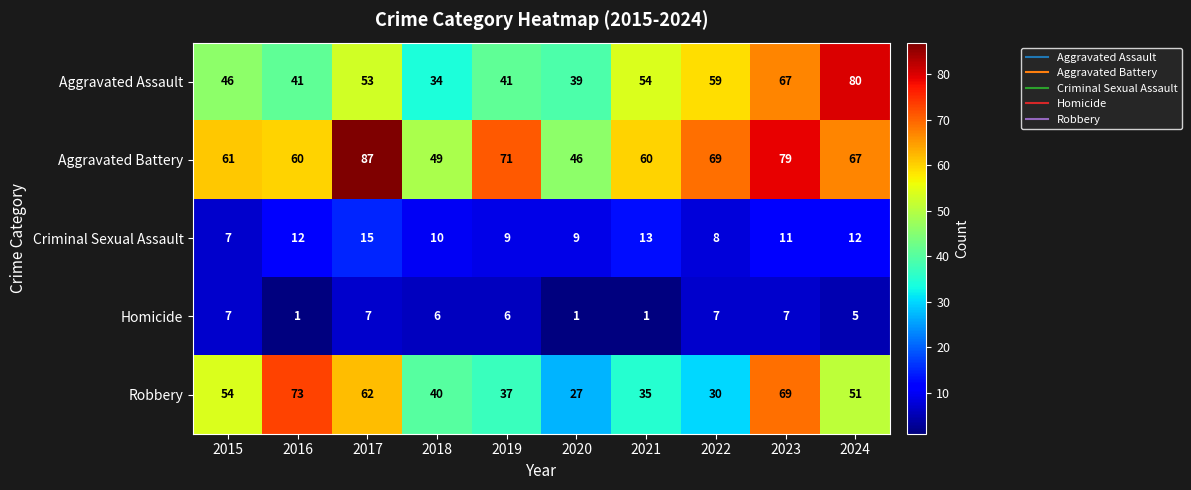

At which label is Criminal Sexual Assault closest to 11?

2023